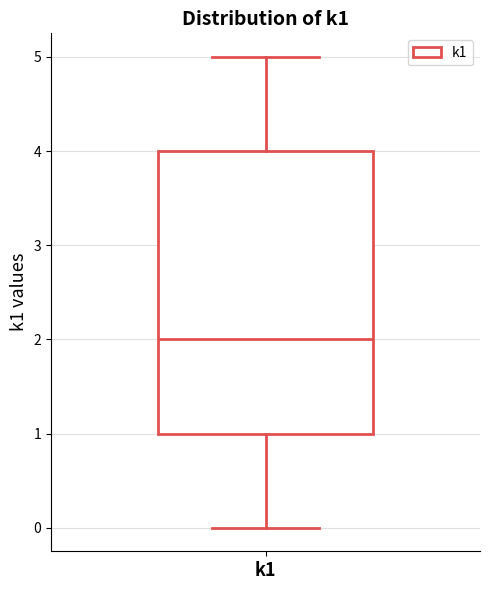

Where does the upper whisker of the box for k1 end on the y-axis? The values are not printed on the chart, so give them approximately, as read against the axis.

5